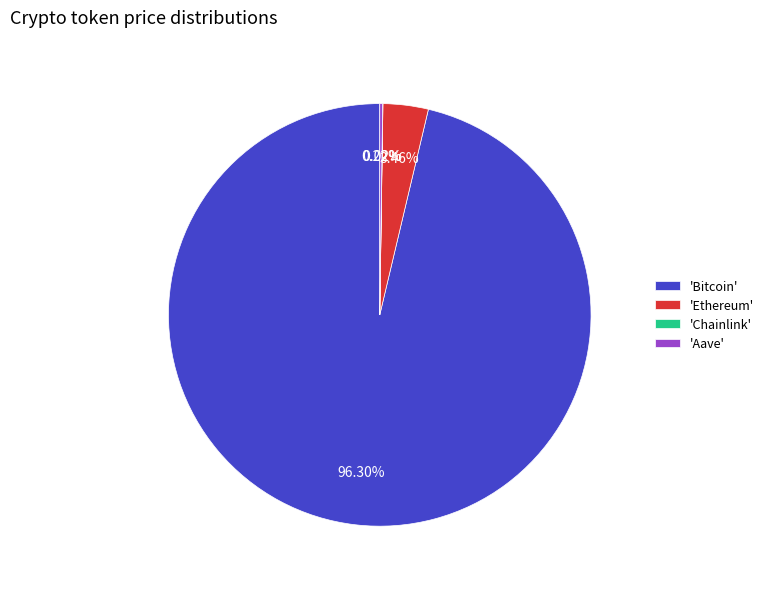

What is the largest slice in the pie chart?

'Bitcoin'